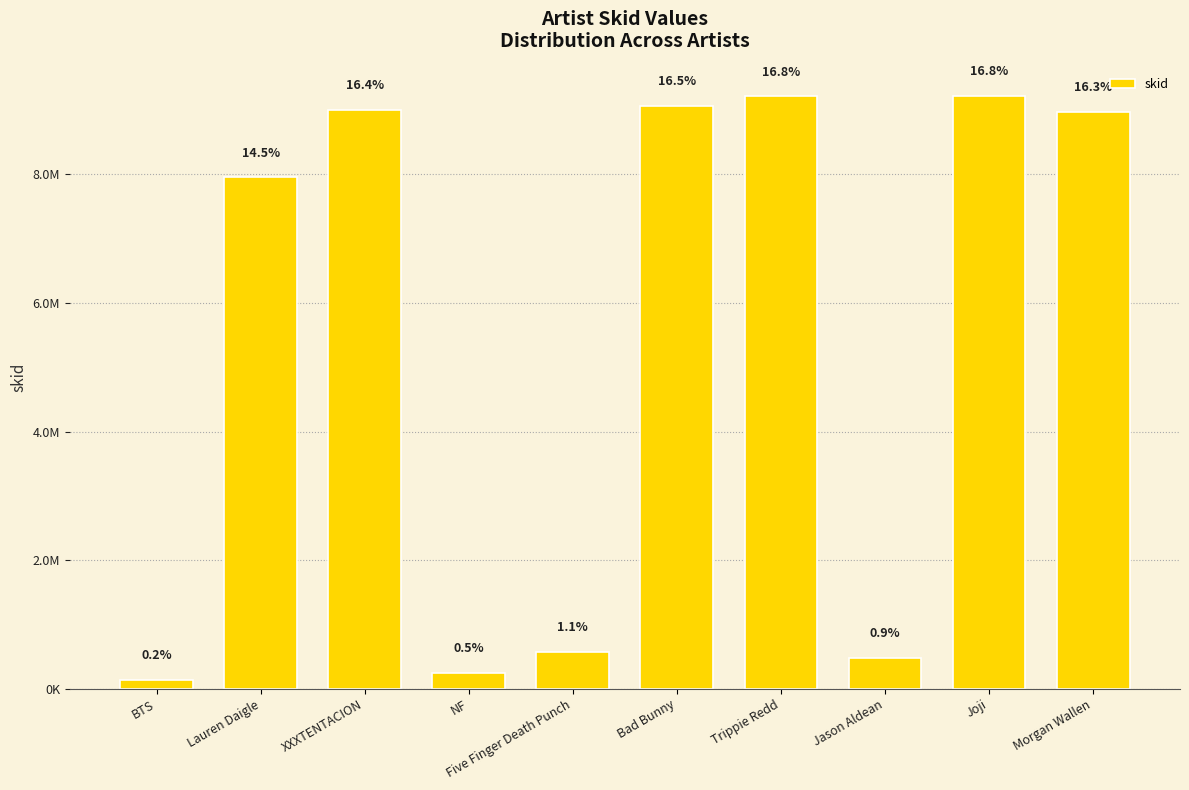

Are the bars horizontal?

No